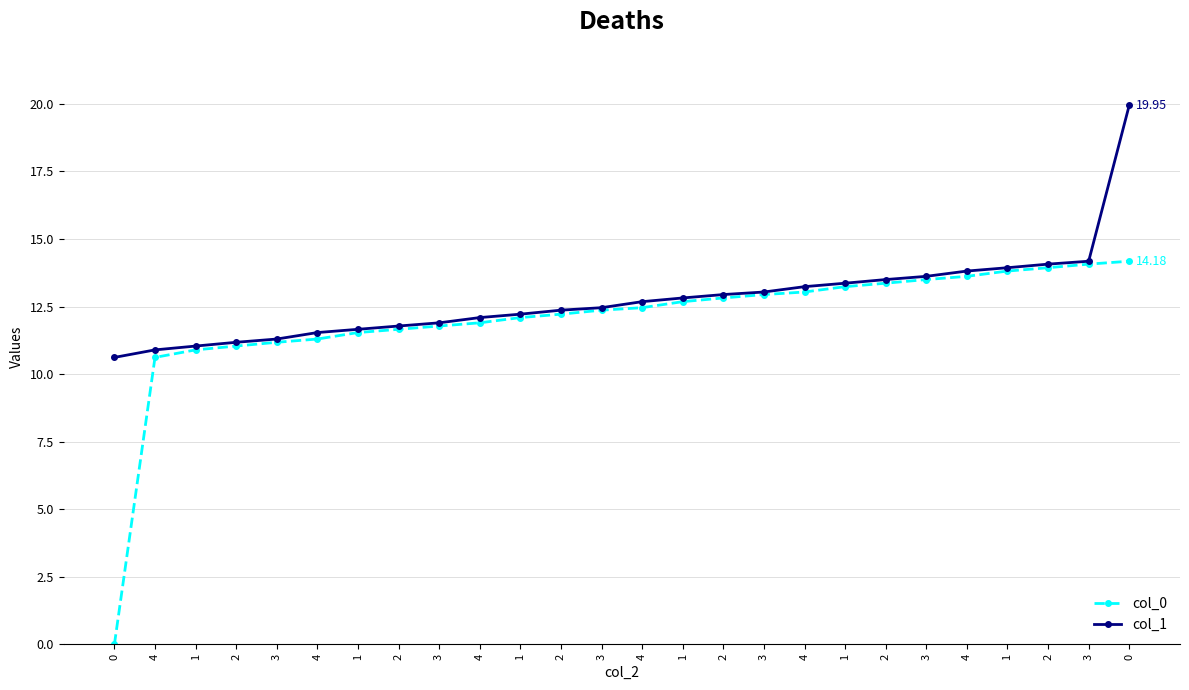

Does the chart display data point markers on the line(s)?

Yes